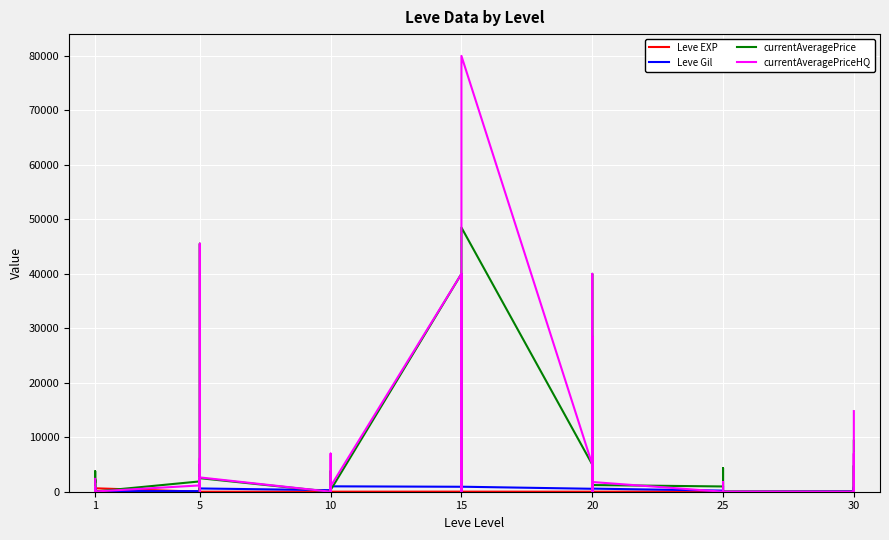

What is the average value of the currentAveragePriceHQ series?

7579